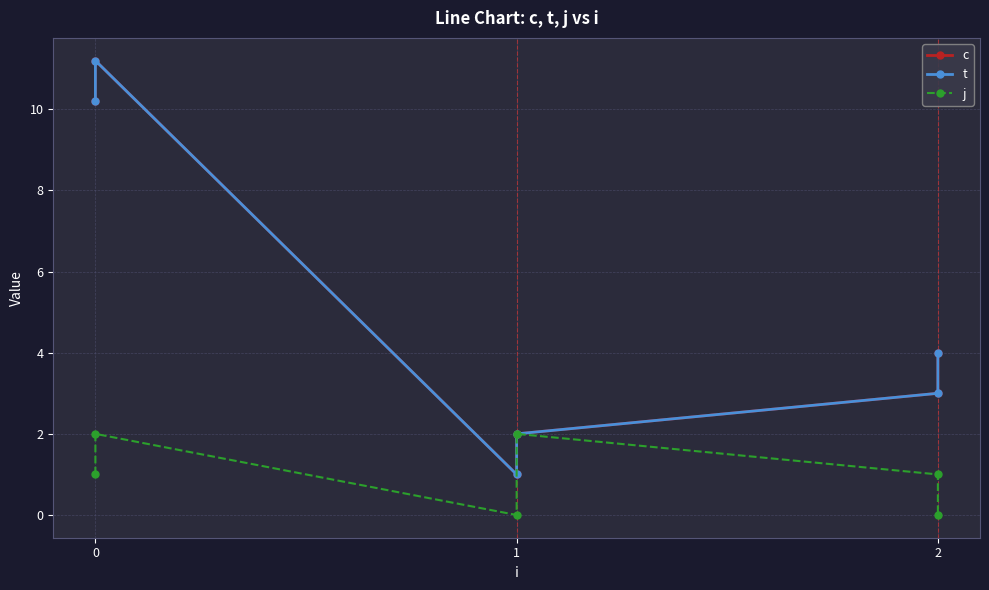

True or false: j and t intersect in this chart.

False